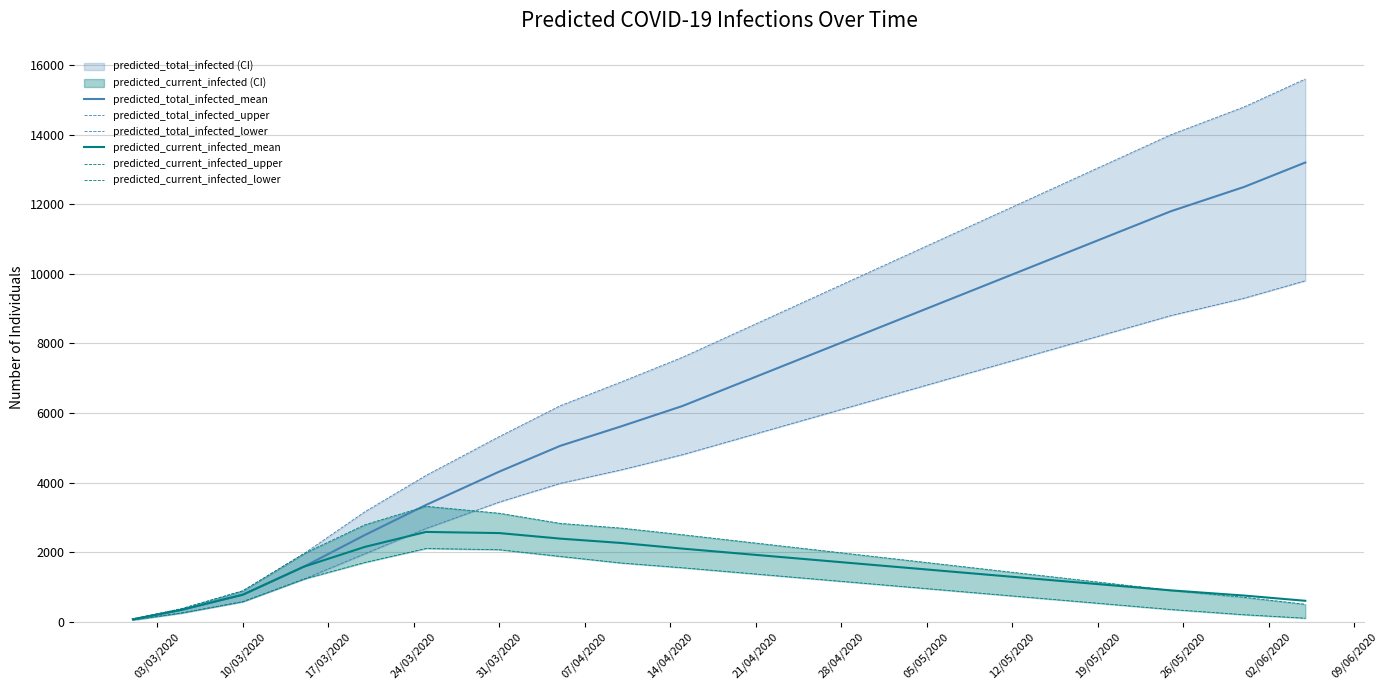

At how many categories does at least one series exceed 6377?

12